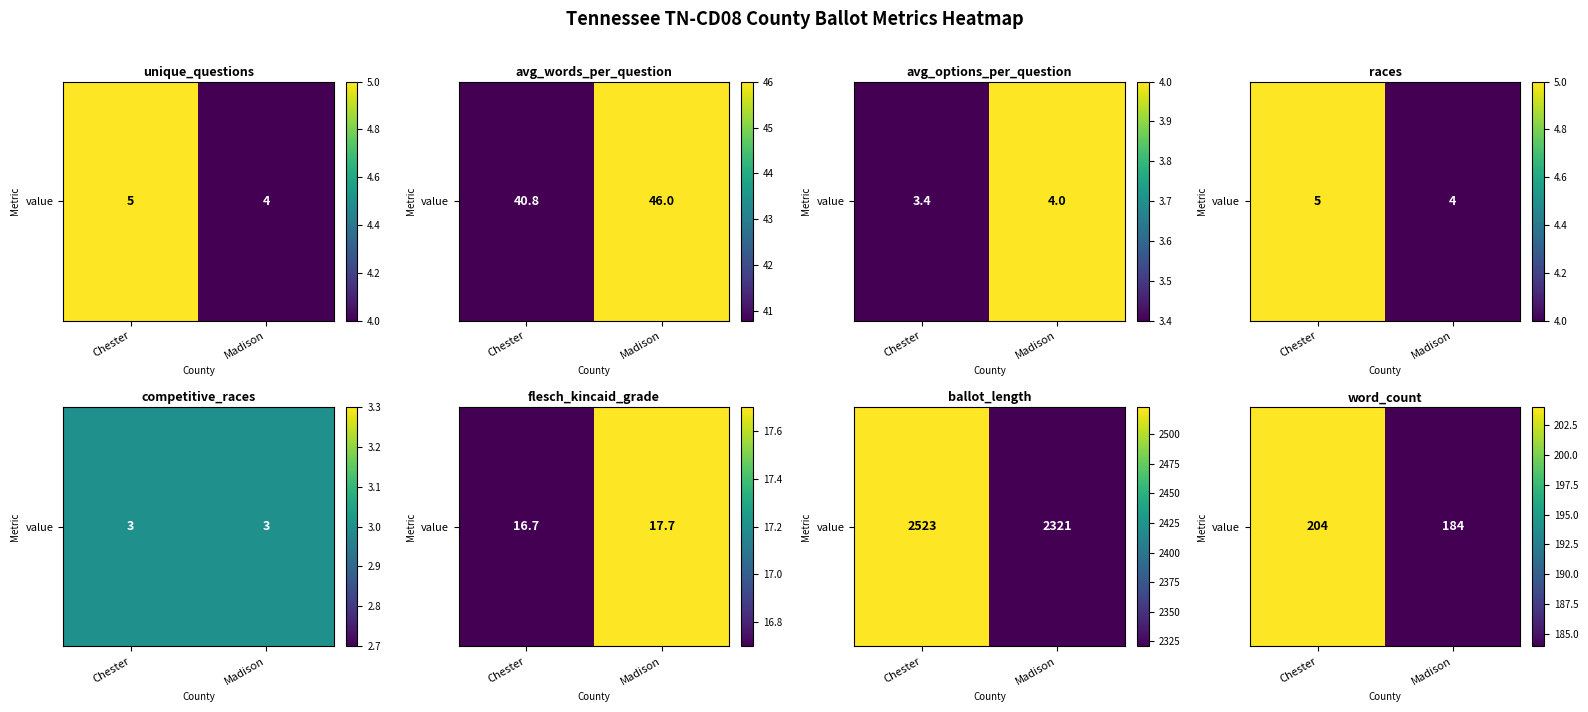

The chart shows a value of 296 at Madison. True or false?

False